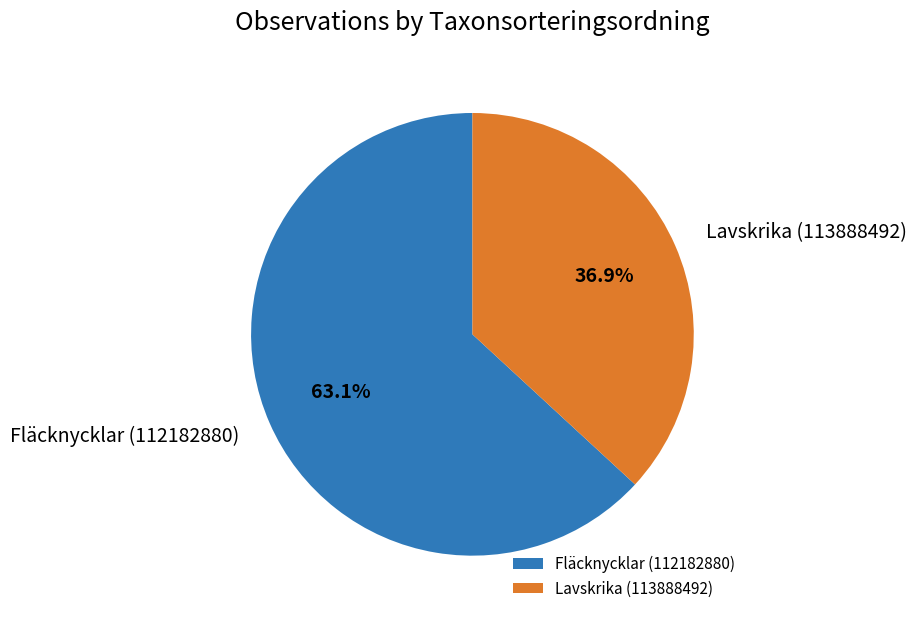

Approximately how many times larger is the value at Fläcknycklar (112182880) compared to Lavskrika (113888492)?

1.7